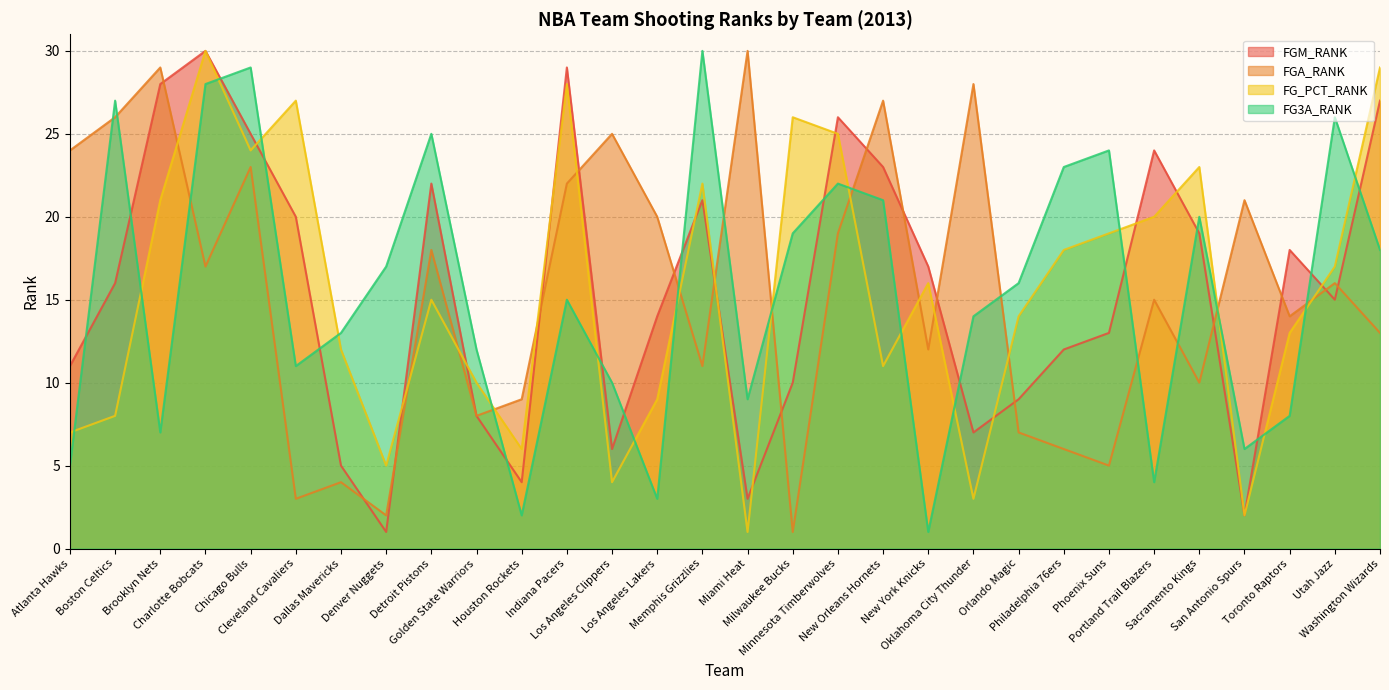

At Orlando Magic, list the series in order from smallest to largest.

FGA_RANK, FGM_RANK, FG_PCT_RANK, FG3A_RANK